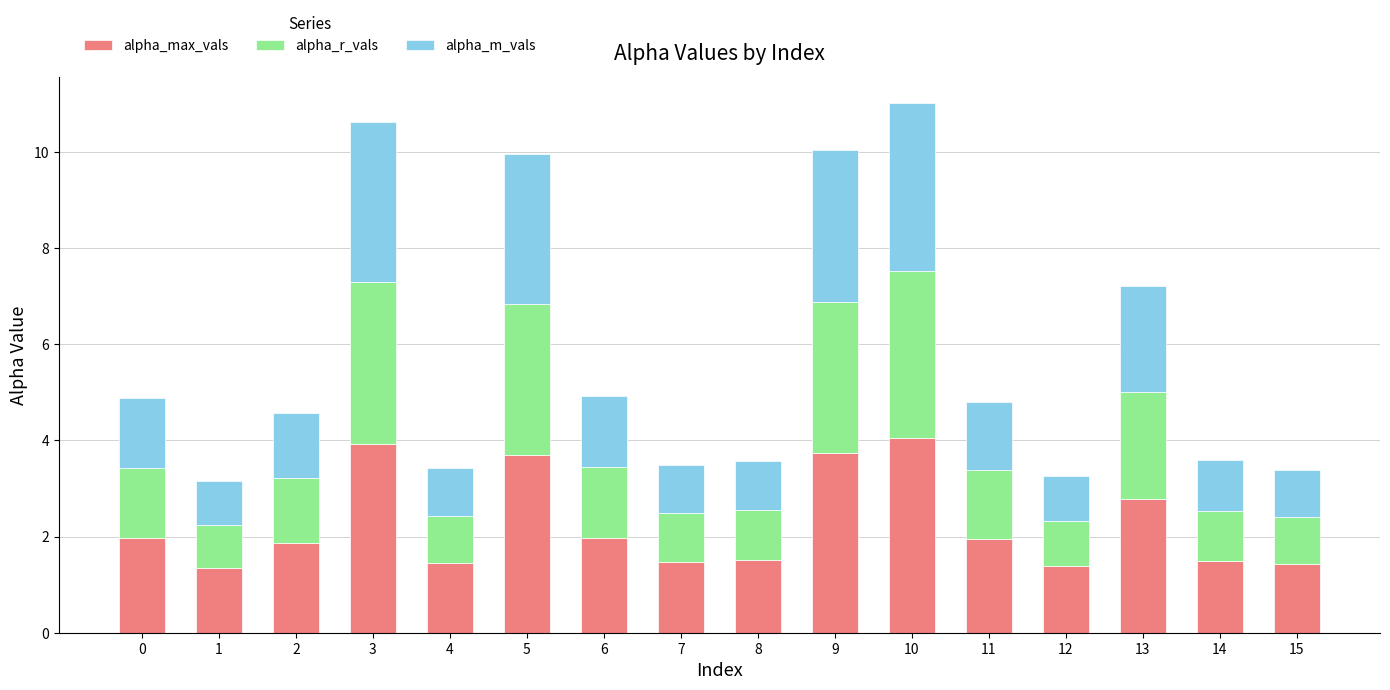

What is the total value across all series at 0?

4.9